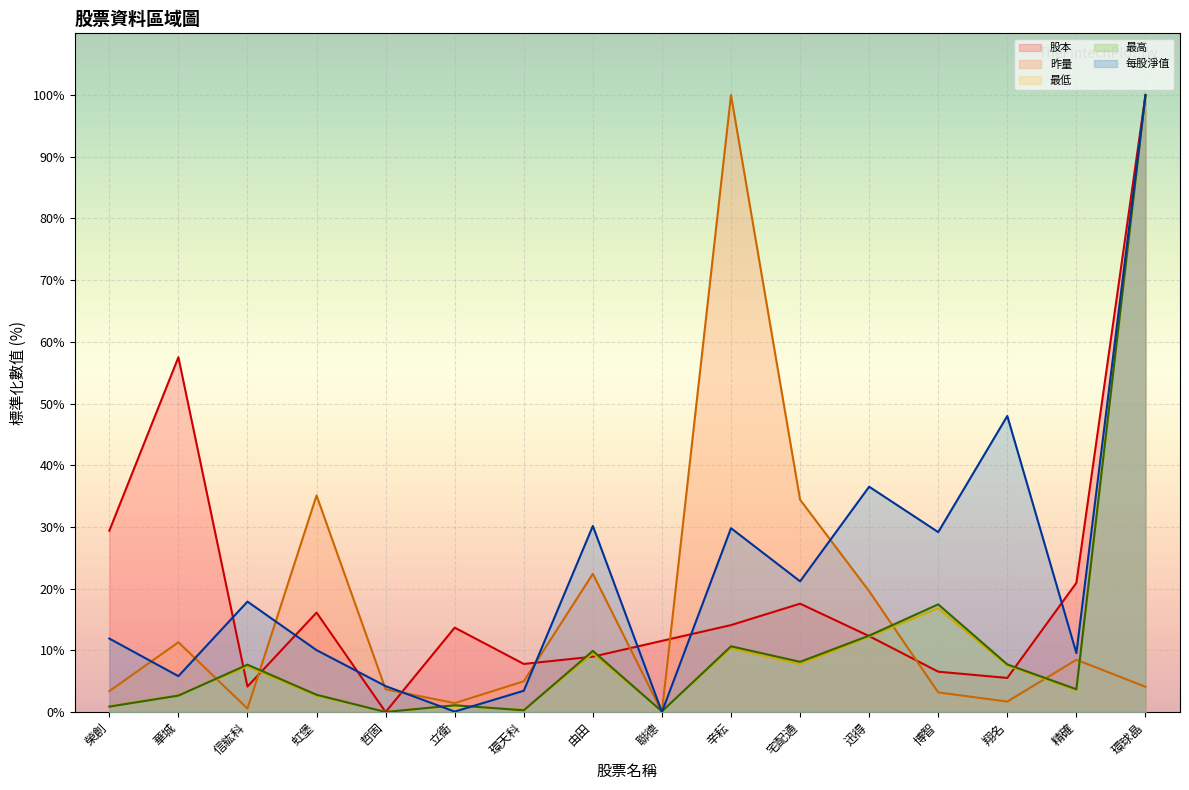

What is the total value across all series at 博智?

73.1